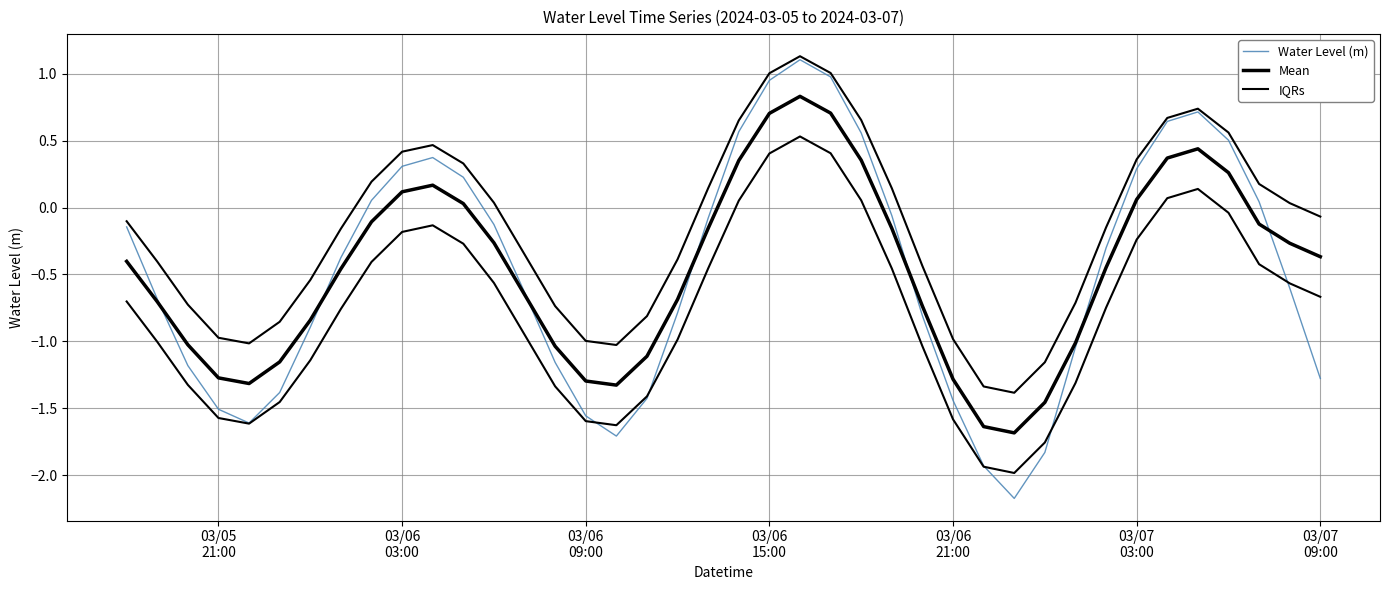

Does the chart display data point markers on the line(s)?

No